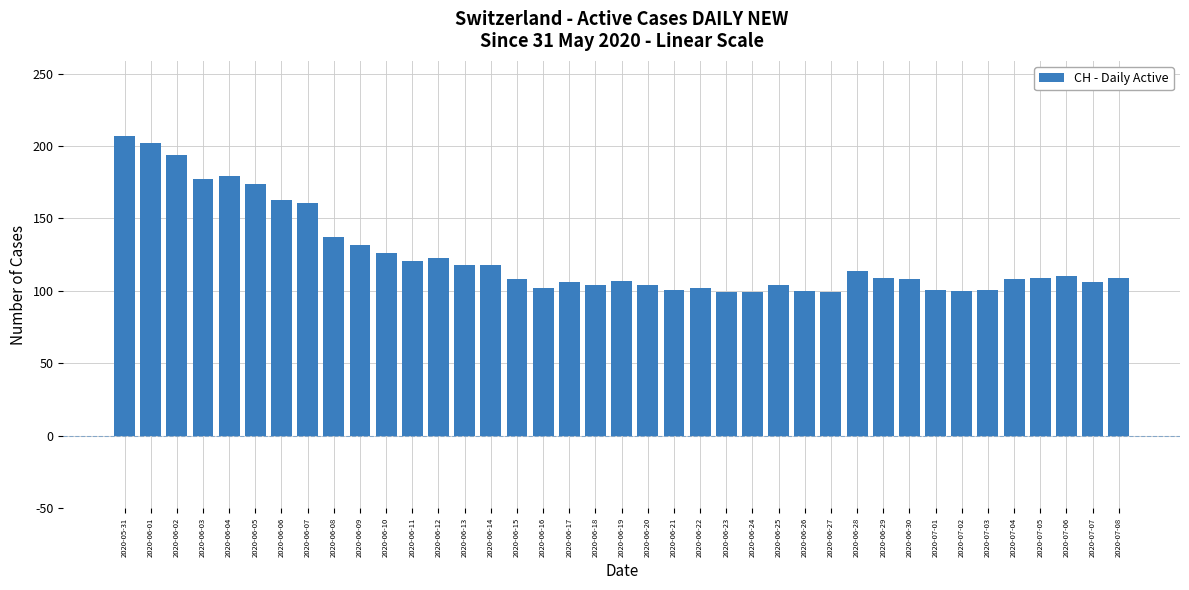

What is the label of the 6th bar from the right?

2020-07-03